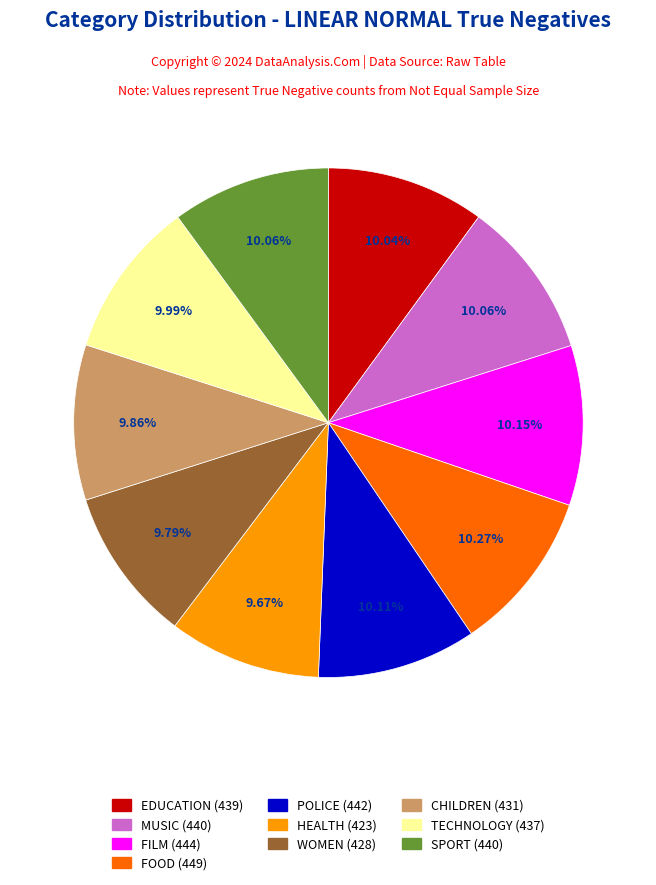

Count the number of slices in the pie.

10